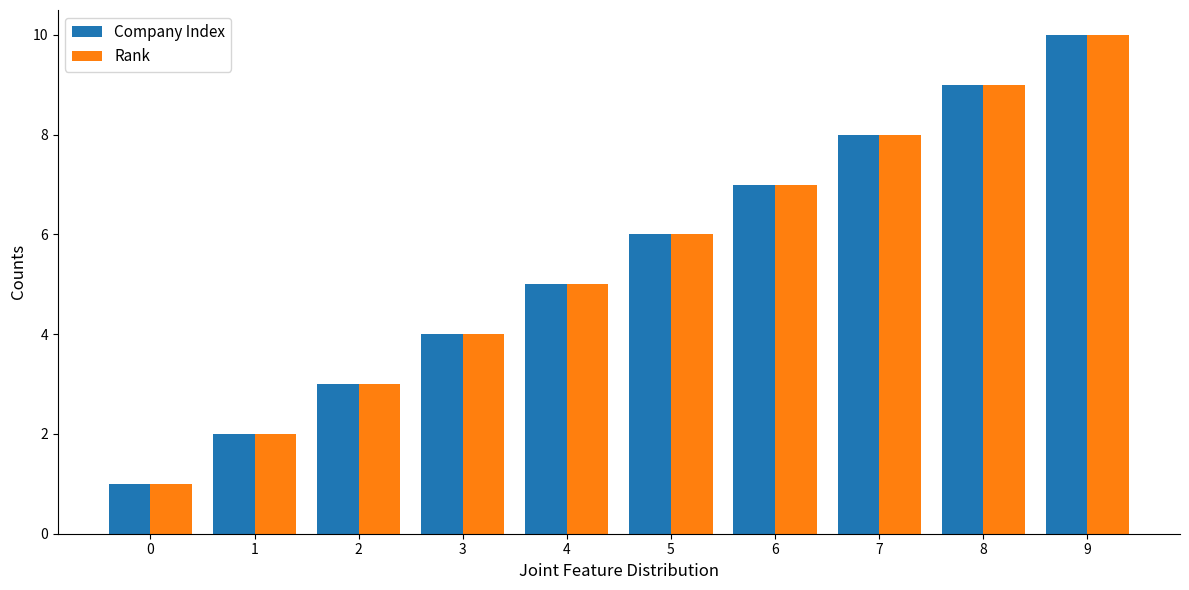

How many distinct data groups are displayed?

2